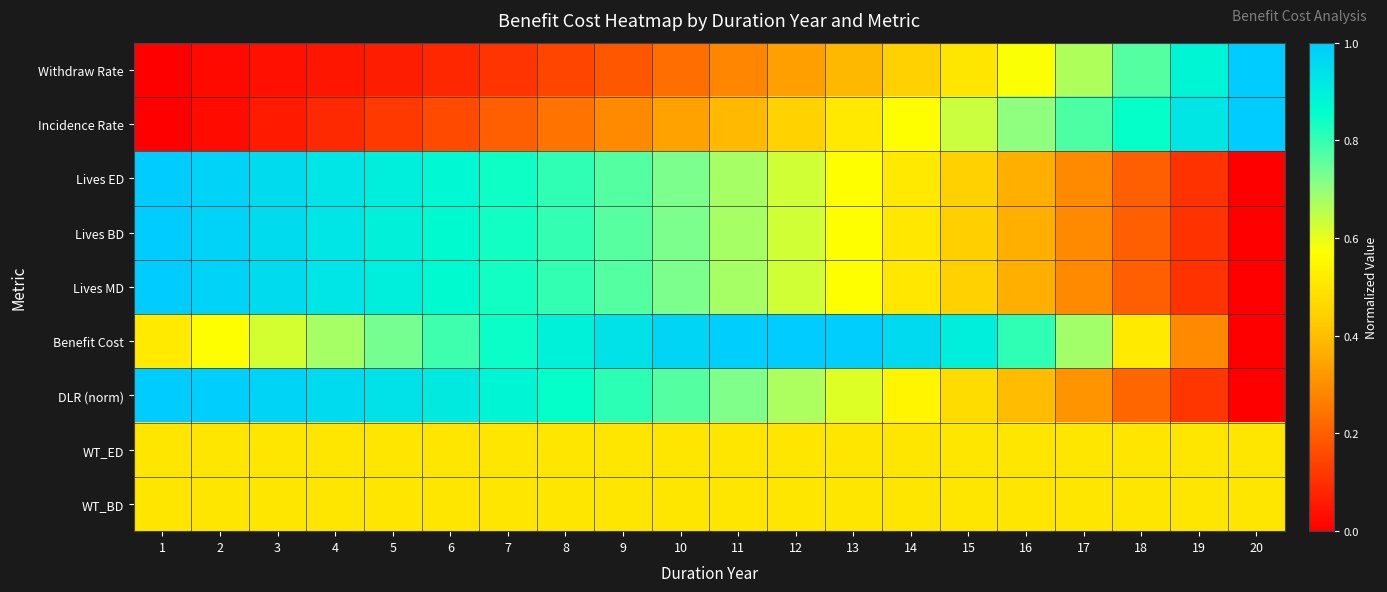

At which category is the sum across all series the highest?

6